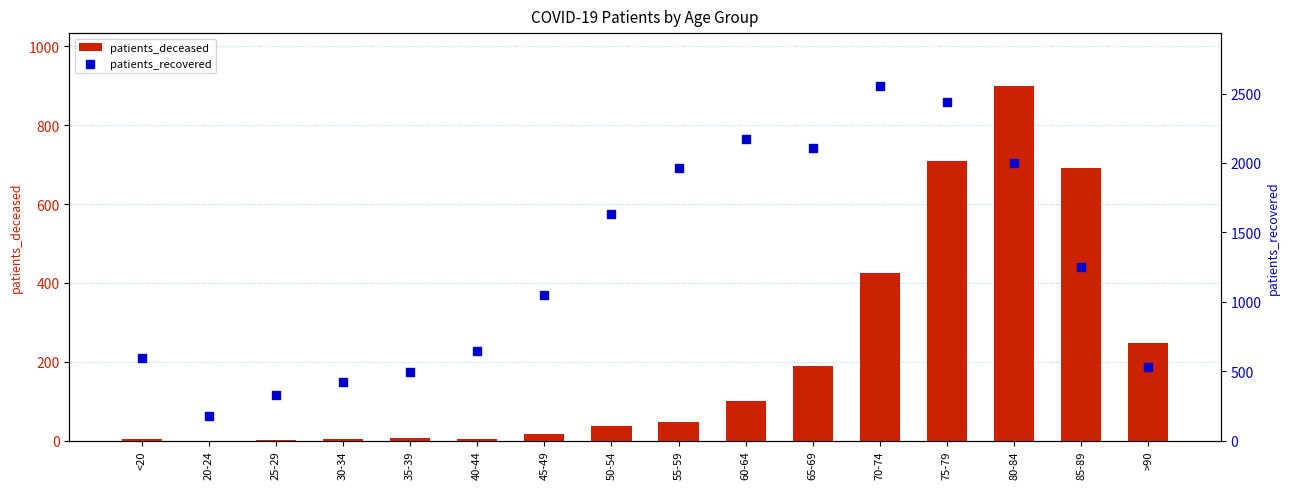

Which series has the largest total across all categories?

patients_recovered